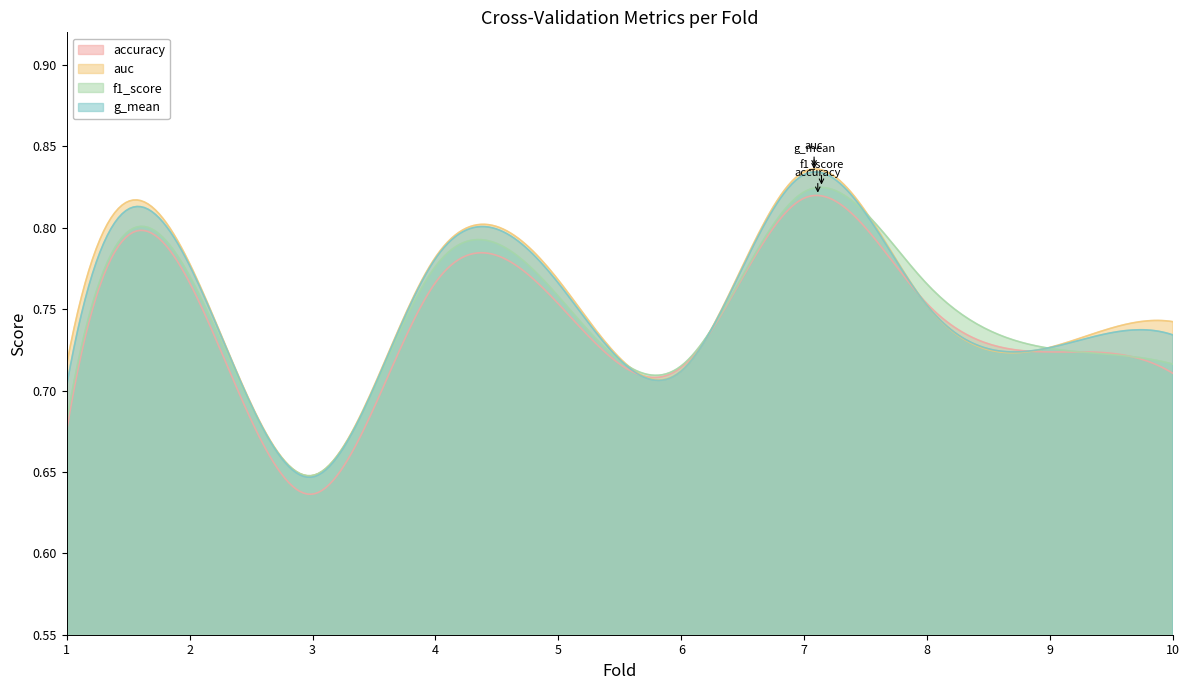

Which has a higher value, 4 or 9?

4